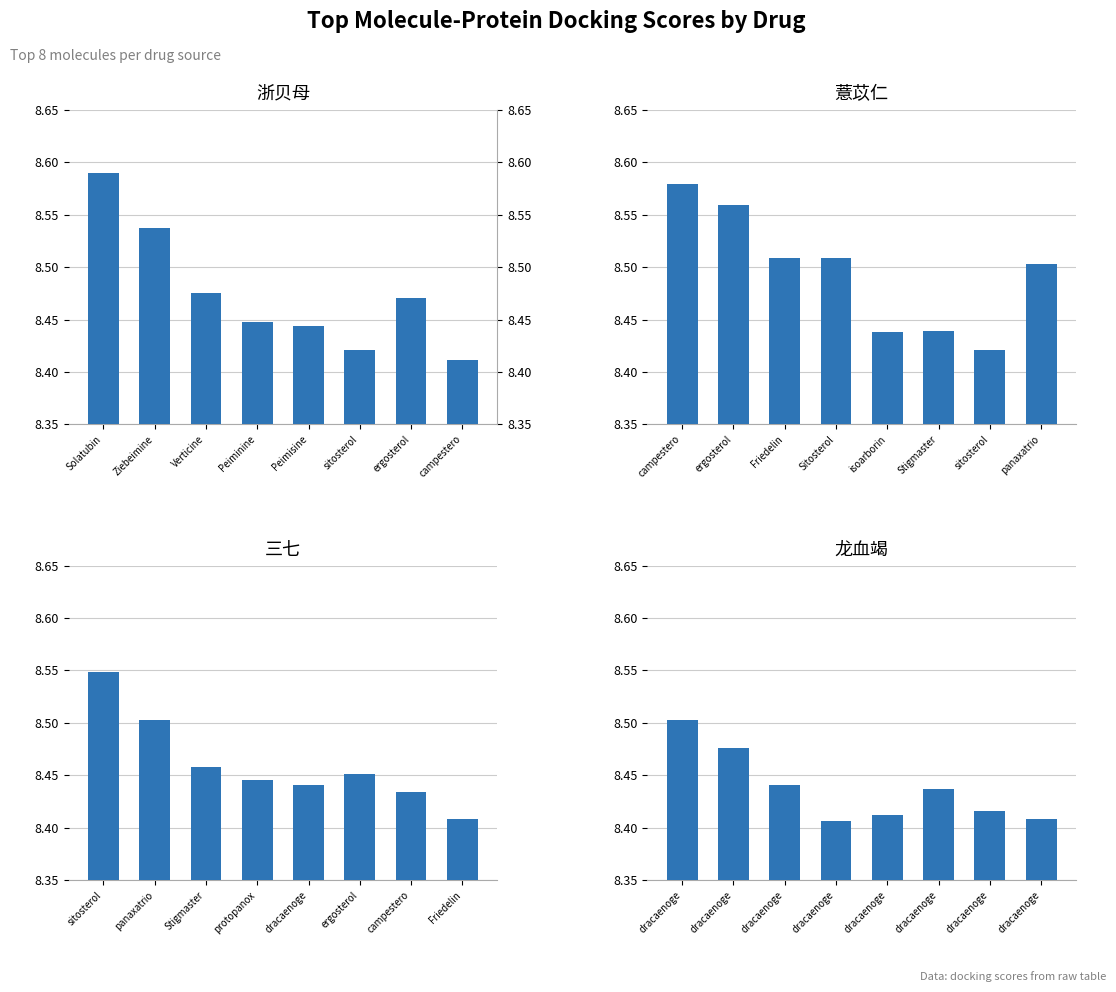

What is the difference between the maximum and minimum values in the 薏苡仁 series?

0.2